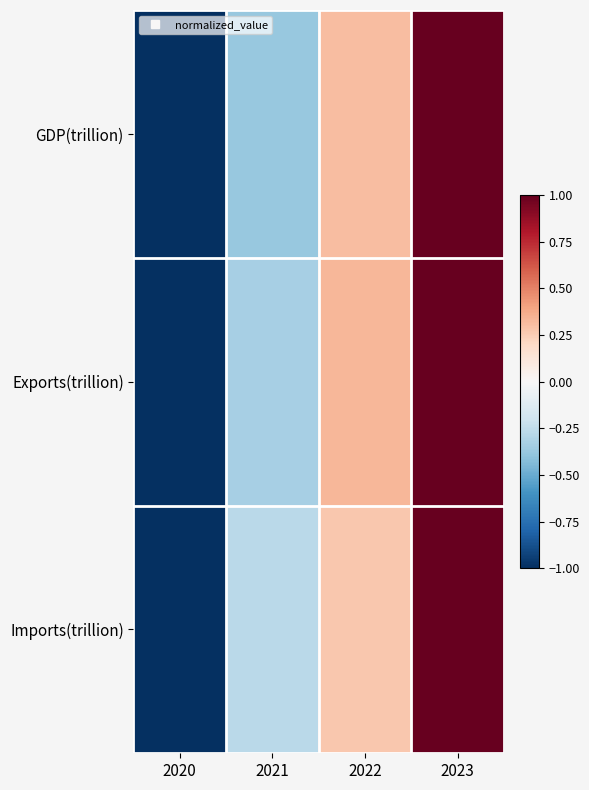

Which has a higher value, 2020 or 2023?

2023